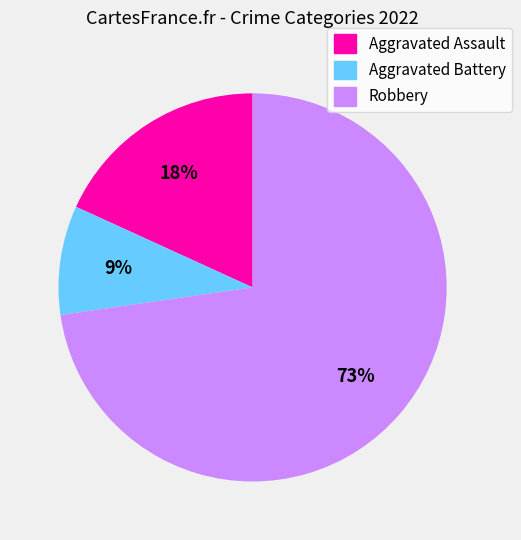

True or false: Aggravated Assault accounts for 18% of the total.

True